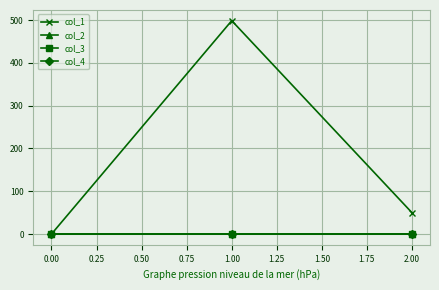

How many series are shown in this chart?

4